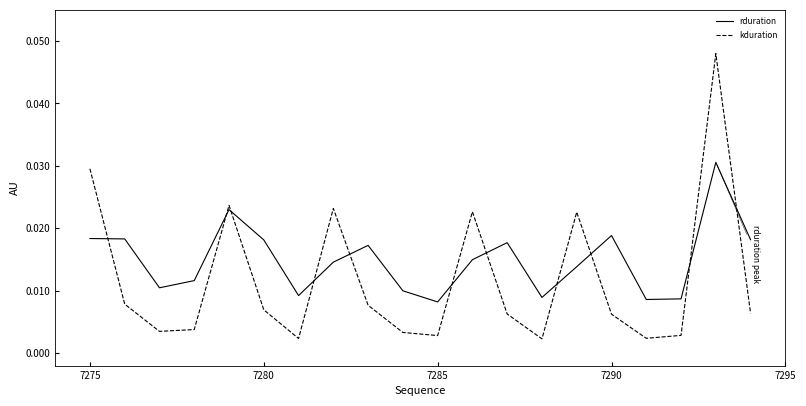

Which series has the largest total across all categories?

rduration